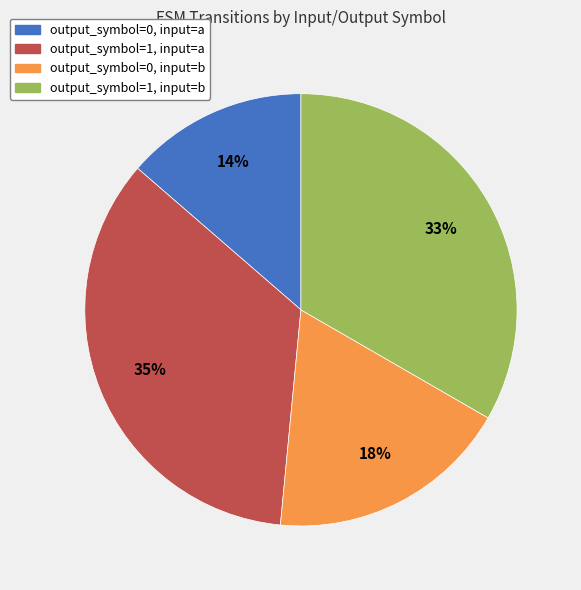

What percentage is the output_symbol=1, input=b slice, to the nearest percent?

33%